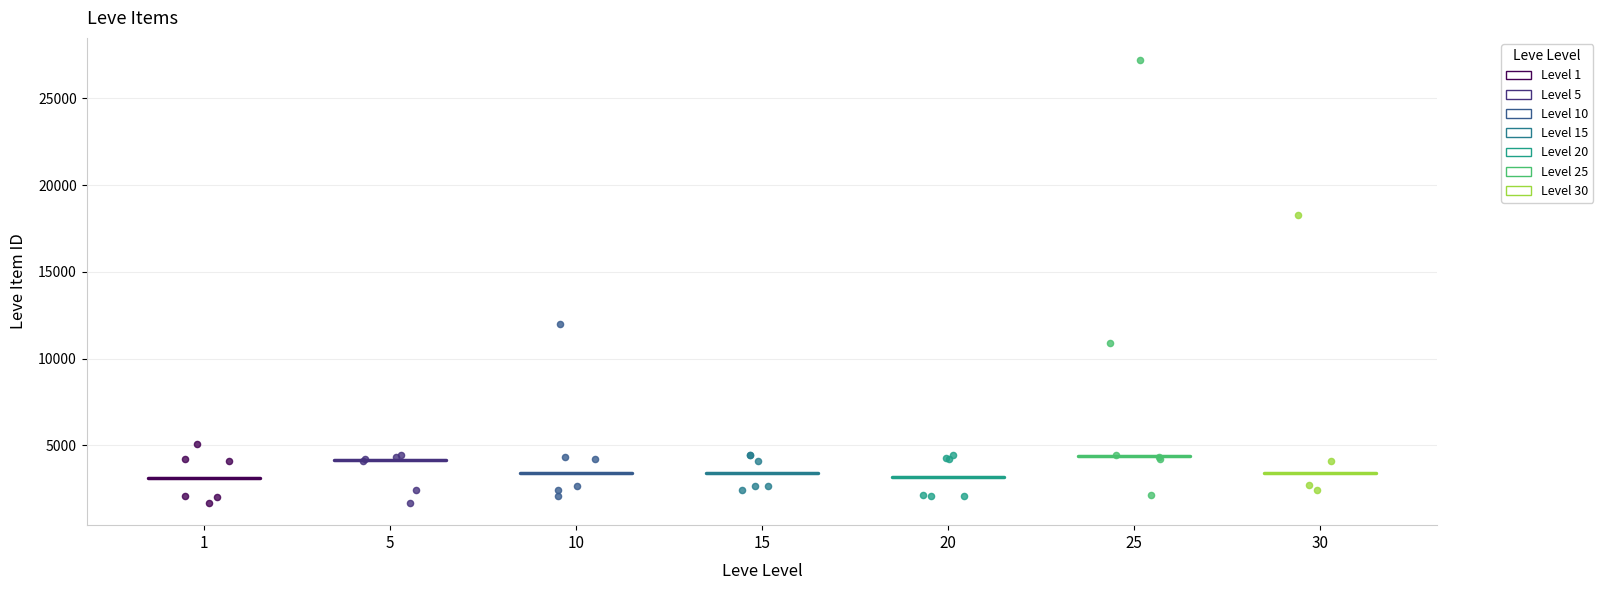

Which series contains the highest Y value?

Level 25